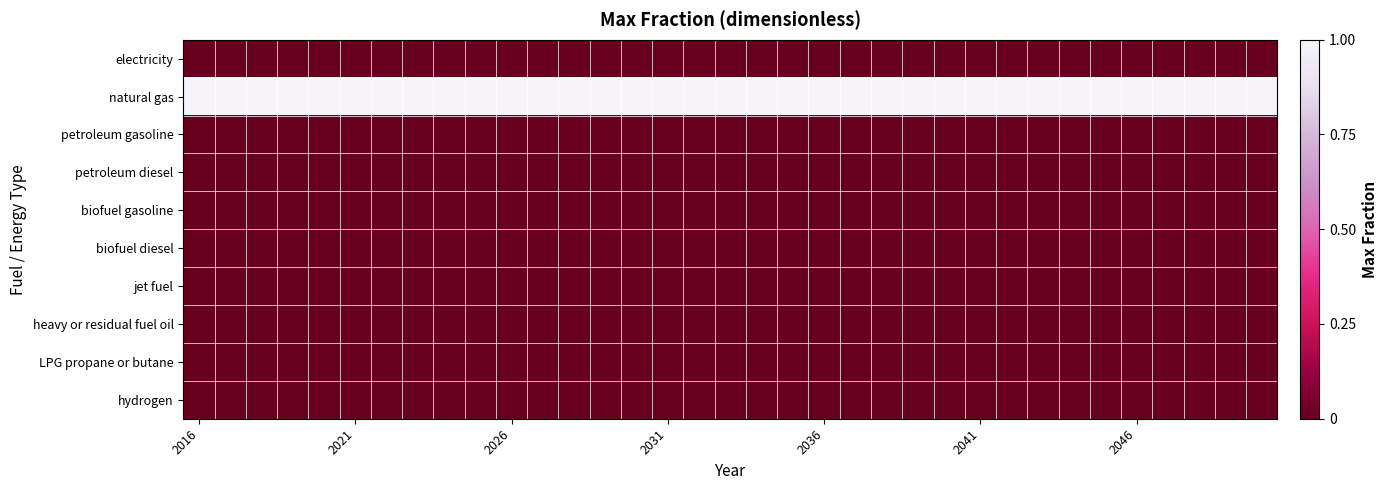

Reading left to right, list all the values displayed in this chart.

electricity: 0	0	0	0	0	0	0	0	0	0	0	0	0	0	0	0	0	0	0	0	0	0	0	0	0	0	0	0	0	0	0	0	0	0	0
natural gas: 1	1	1	1	1	1	1	1	1	1	1	1	1	1	1	1	1	1	1	1	1	1	1	1	1	1	1	1	1	1	1	1	1	1	1
petroleum gasoline: 0	0	0	0	0	0	0	0	0	0	0	0	0	0	0	0	0	0	0	0	0	0	0	0	0	0	0	0	0	0	0	0	0	0	0
petroleum diesel: 0	0	0	0	0	0	0	0	0	0	0	0	0	0	0	0	0	0	0	0	0	0	0	0	0	0	0	0	0	0	0	0	0	0	0
biofuel gasoline: 0	0	0	0	0	0	0	0	0	0	0	0	0	0	0	0	0	0	0	0	0	0	0	0	0	0	0	0	0	0	0	0	0	0	0
biofuel diesel: 0	0	0	0	0	0	0	0	0	0	0	0	0	0	0	0	0	0	0	0	0	0	0	0	0	0	0	0	0	0	0	0	0	0	0
jet fuel: 0	0	0	0	0	0	0	0	0	0	0	0	0	0	0	0	0	0	0	0	0	0	0	0	0	0	0	0	0	0	0	0	0	0	0
heavy or residual fuel oil: 0	0	0	0	0	0	0	0	0	0	0	0	0	0	0	0	0	0	0	0	0	0	0	0	0	0	0	0	0	0	0	0	0	0	0
LPG propane or butane: 0	0	0	0	0	0	0	0	0	0	0	0	0	0	0	0	0	0	0	0	0	0	0	0	0	0	0	0	0	0	0	0	0	0	0
hydrogen: 0	0	0	0	0	0	0	0	0	0	0	0	0	0	0	0	0	0	0	0	0	0	0	0	0	0	0	0	0	0	0	0	0	0	0